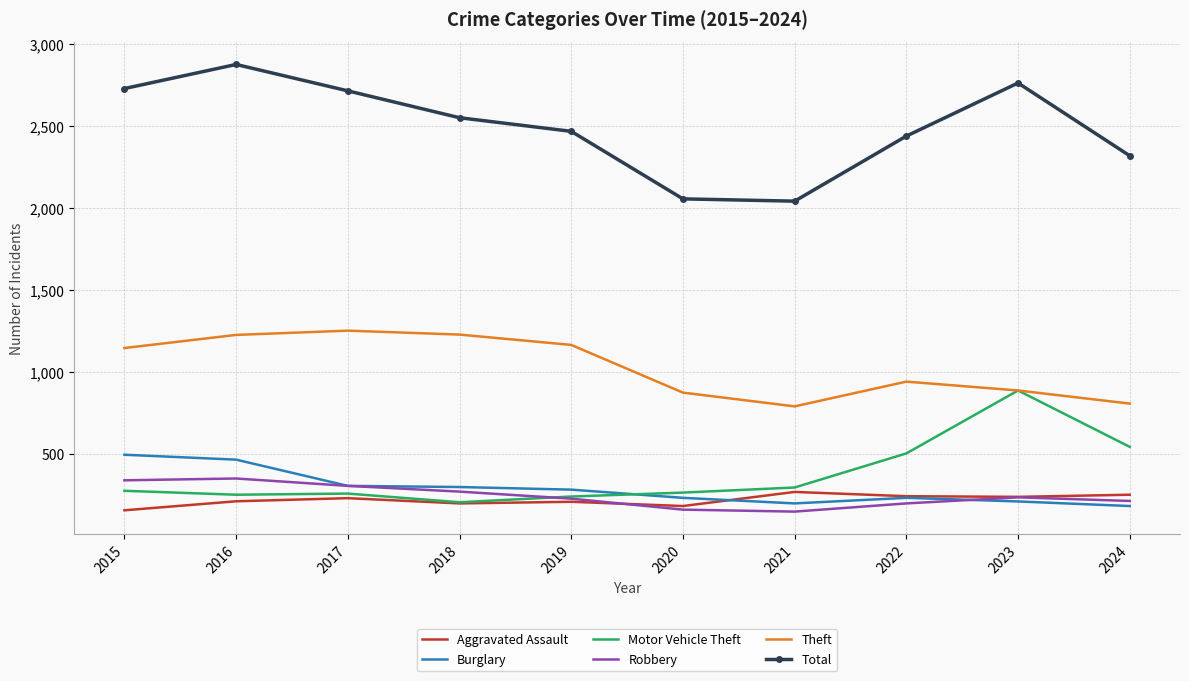

True or false: Total and Theft cross at least once.

False